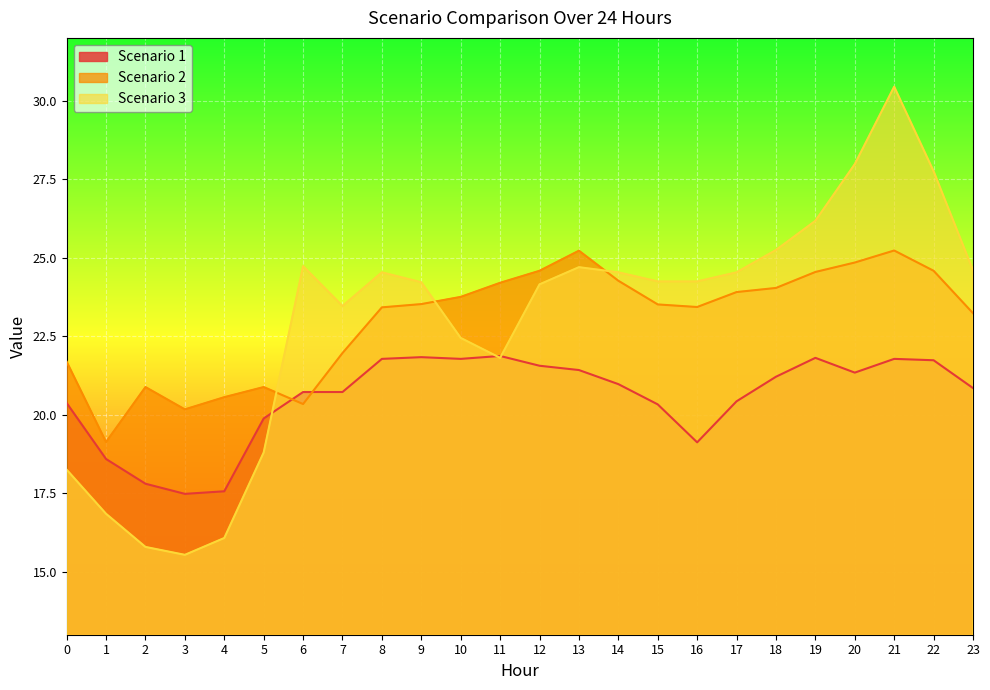

How many lines are shown in the chart?

3